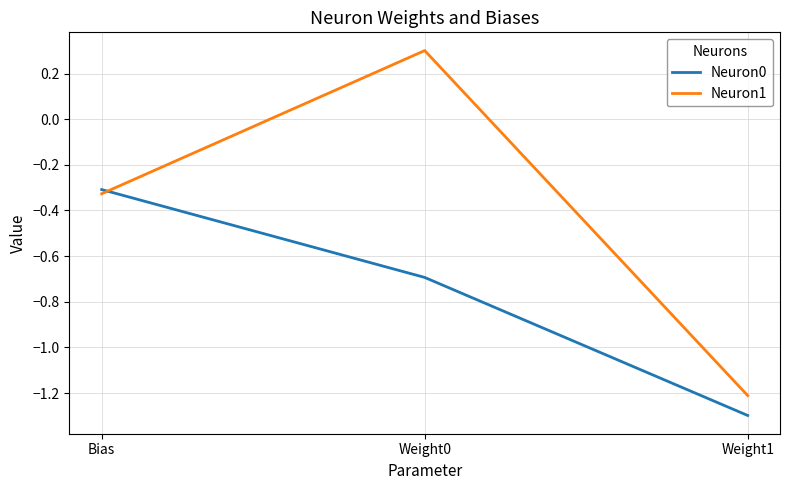

What is the sum of the Neuron0 values at Weight0 and Bias?

-1.0